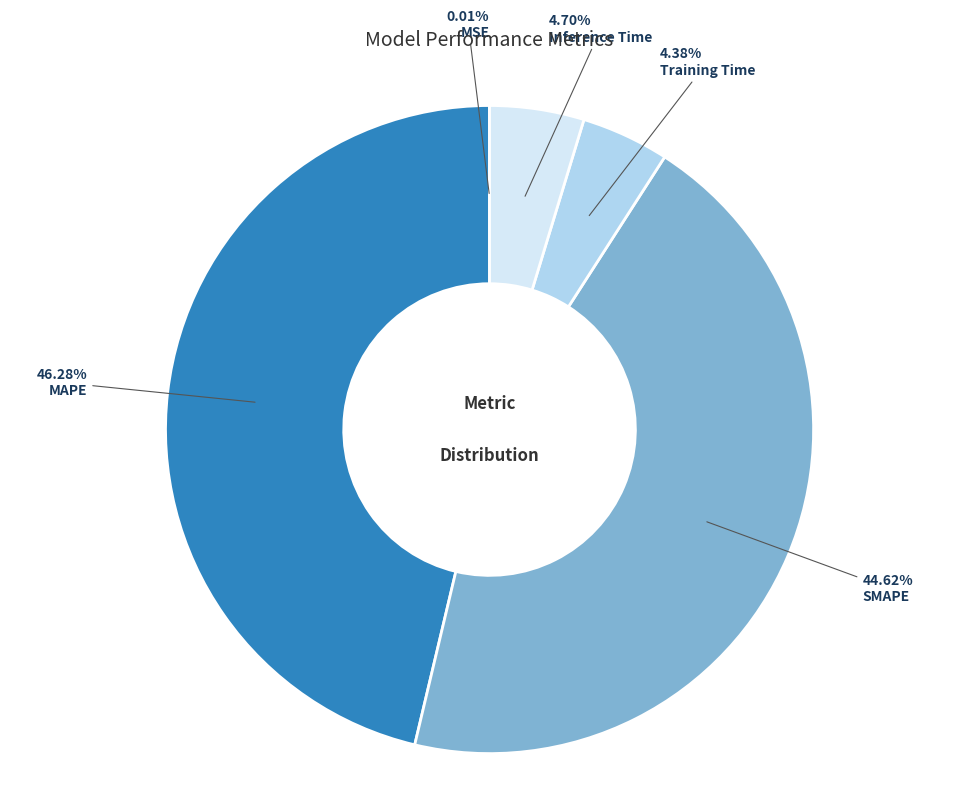

Does any single category account for the majority?

No